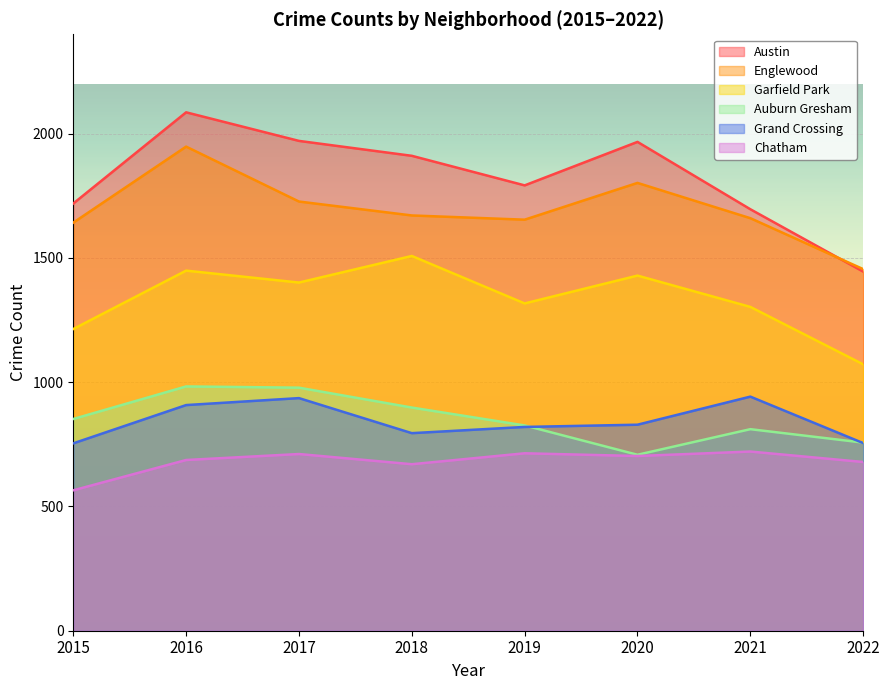

Reading left to right, extract all data points from this chart.

Austin: 1719	2086	1971	1911	1792	1967	1696	1445
Englewood: 1642	1948	1727	1671	1654	1802	1660	1455
Garfield Park: 1214	1449	1401	1508	1317	1429	1303	1072
Auburn Gresham: 852	983	978	898	826	708	811	757
Grand Crossing: 754	908	936	795	820	829	942	755
Chatham: 565	687	711	670	714	703	721	679